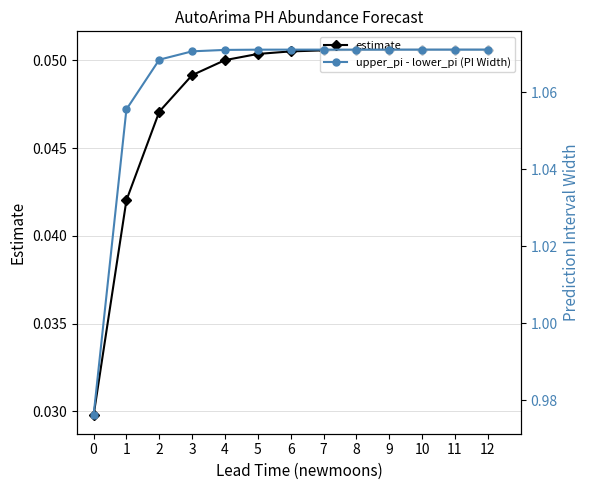

True or false: estimate and upper_pi - lower_pi (PI Width) intersect in this chart.

False